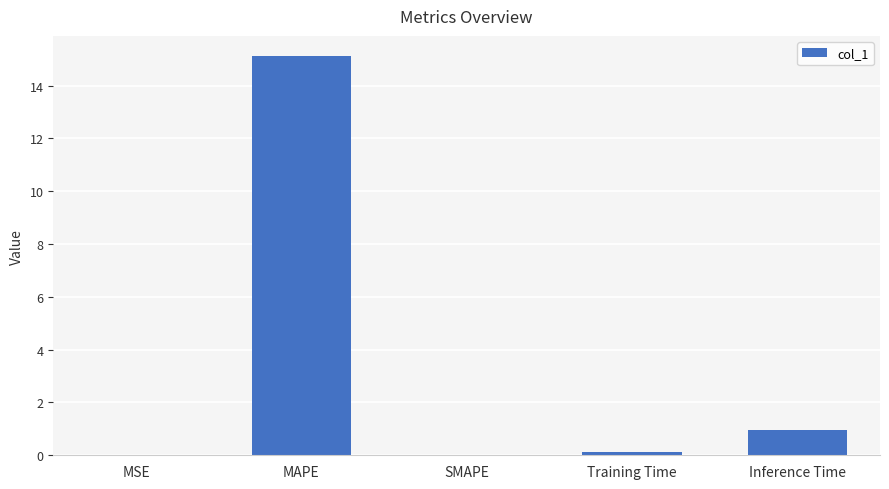

True or false: the data shows 23.4 at MAPE.

False